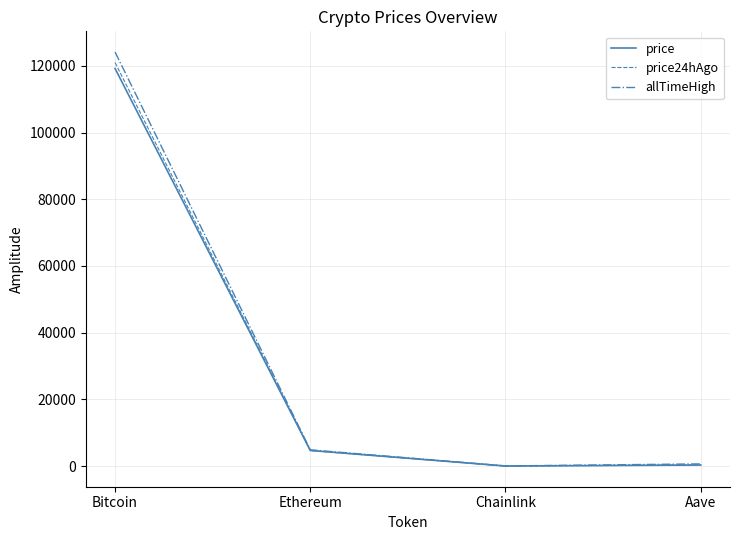

What is the maximum value shown in the chart?

124128.0